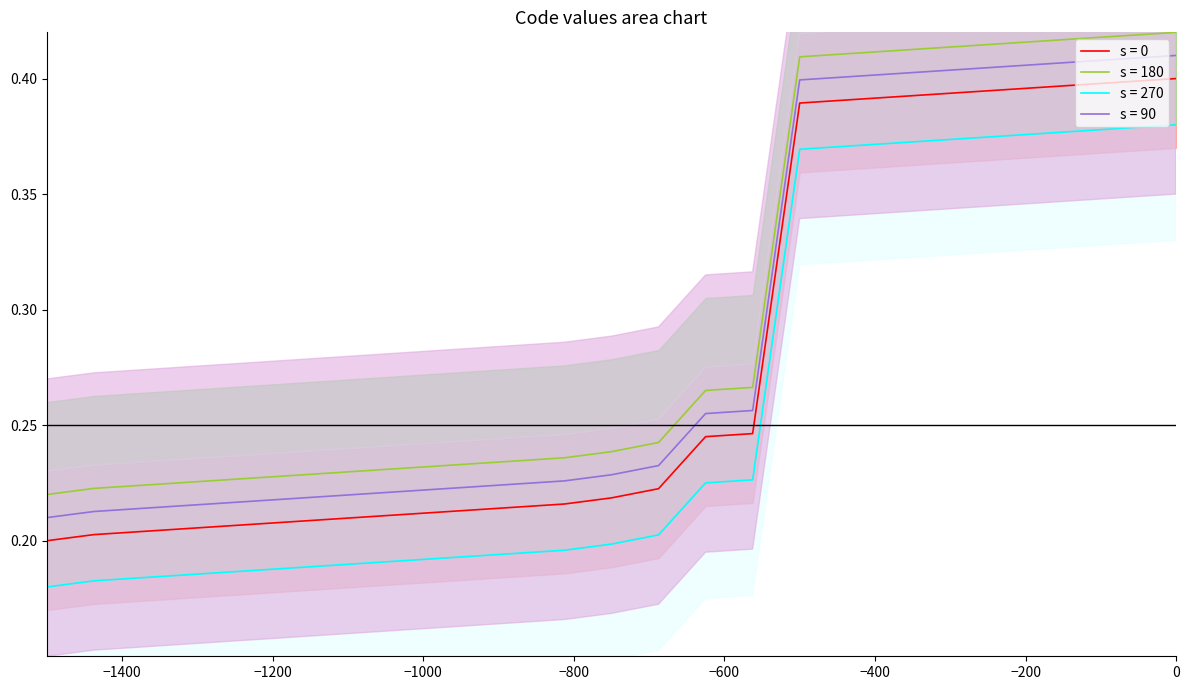

True or false: s = 180 and s = 90 intersect in this chart.

False